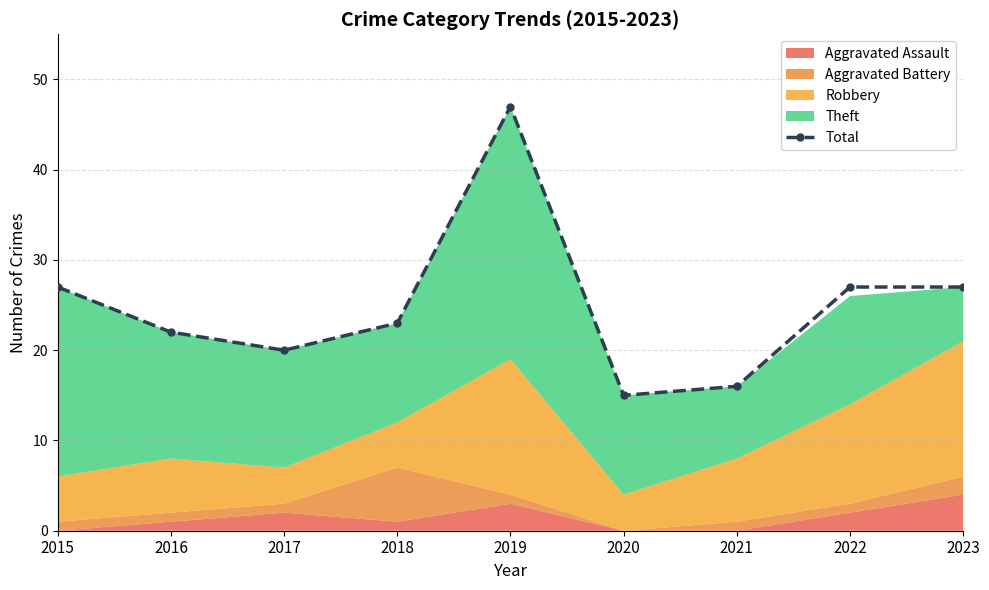

What is the average value?

25